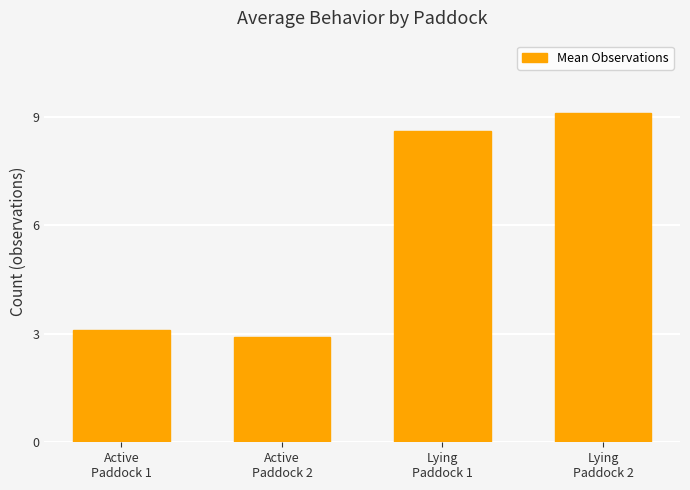

Approximately how many times larger is the value at Lying
Paddock 2 compared to Active
Paddock 2?

3.1